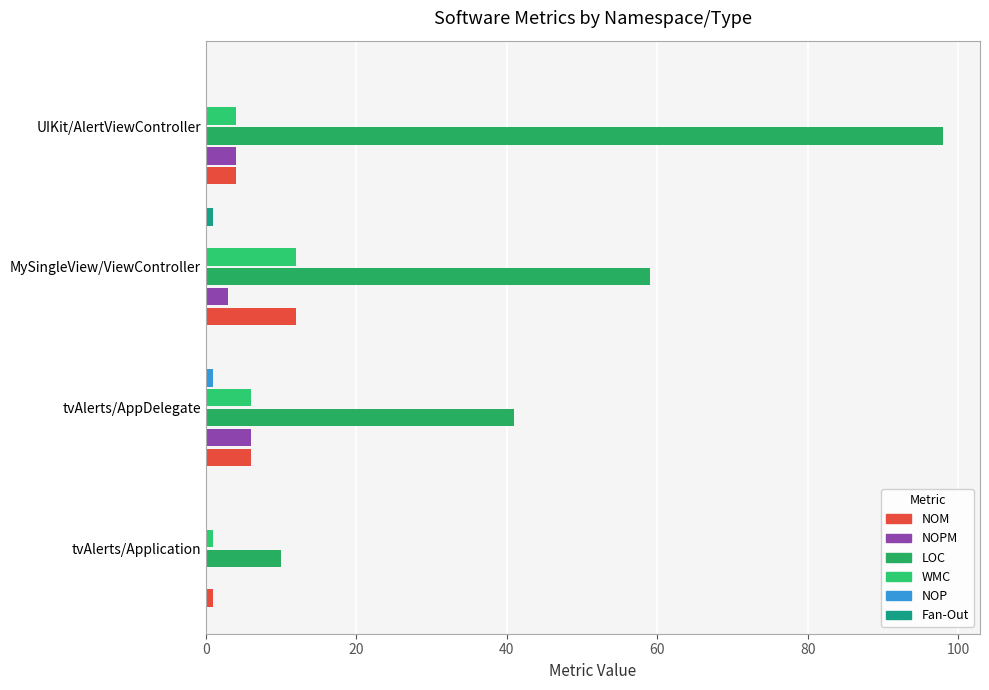

Does the chart contain stacked bars?

No